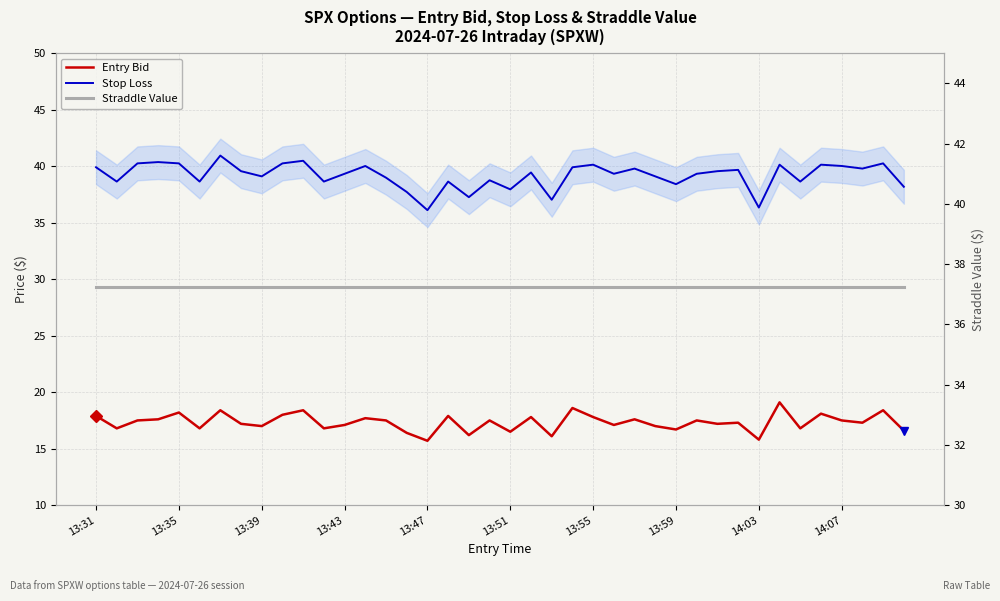

True or false: Straddle Value has more than 2 interior local peaks.

False